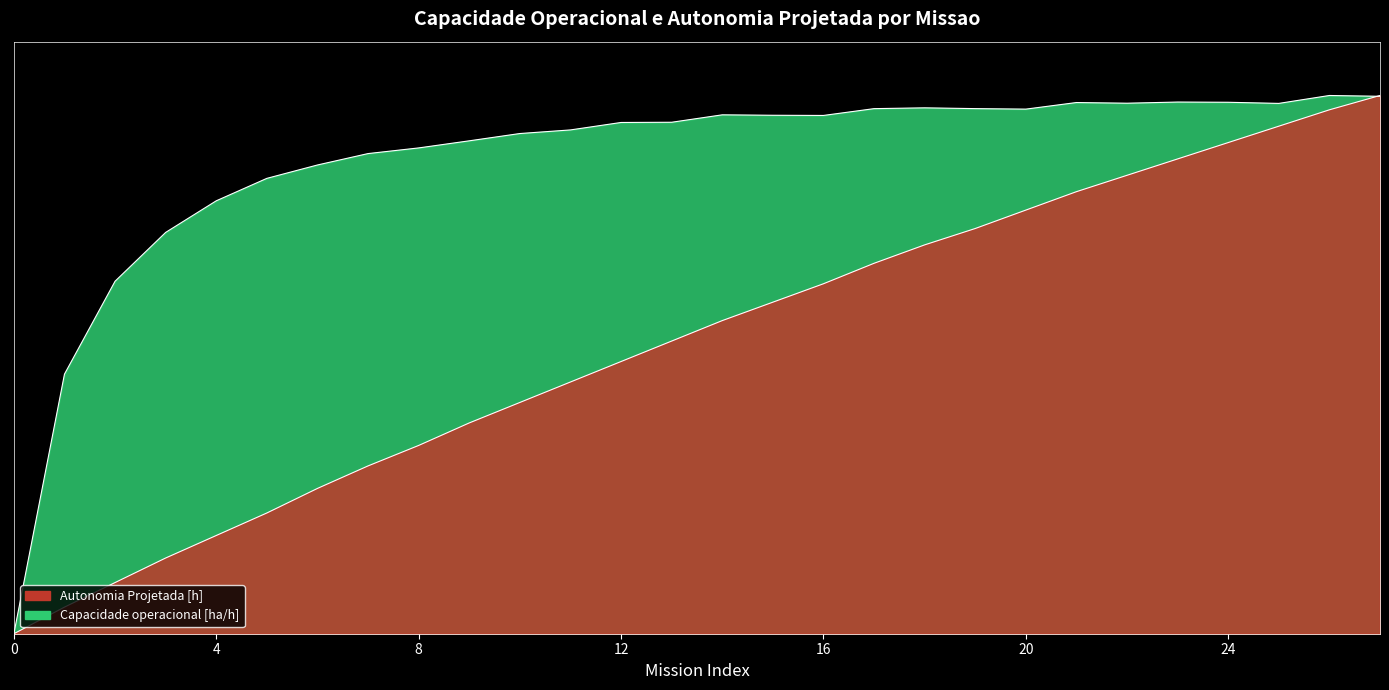

Does the chart have visible grid lines?

No